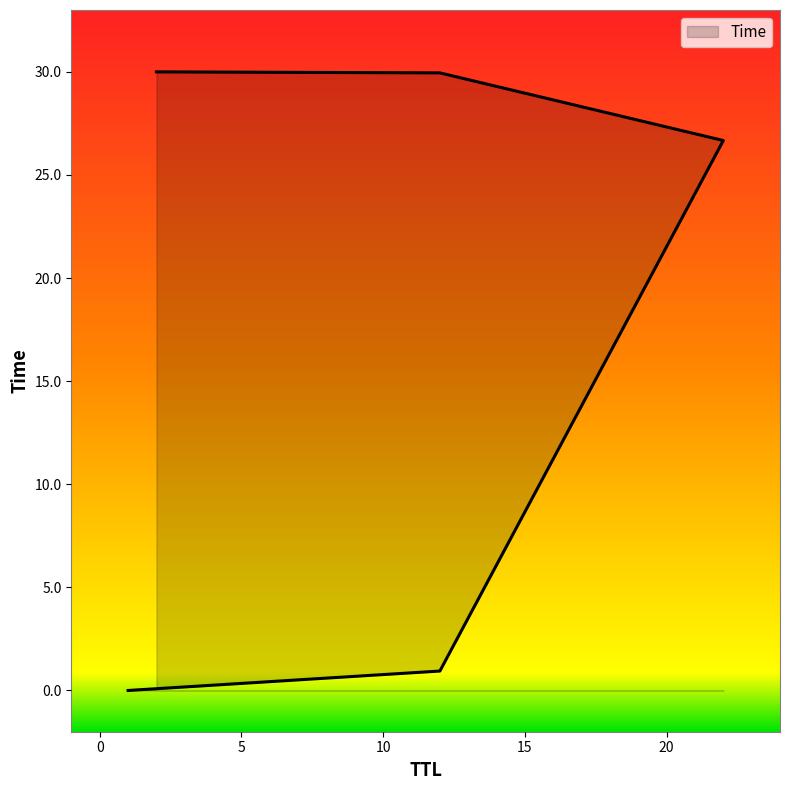

What is the label of the 4th point from the left?

12